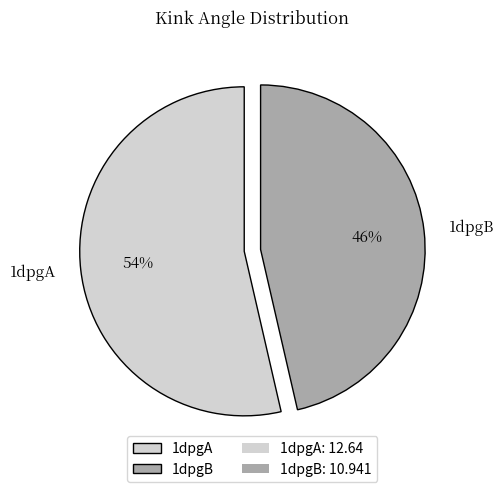

Which category has the smallest portion of the pie?

1dpgB